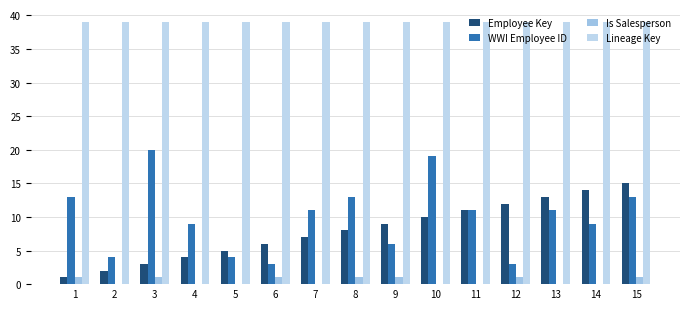

How many distinct data groups are displayed?

4